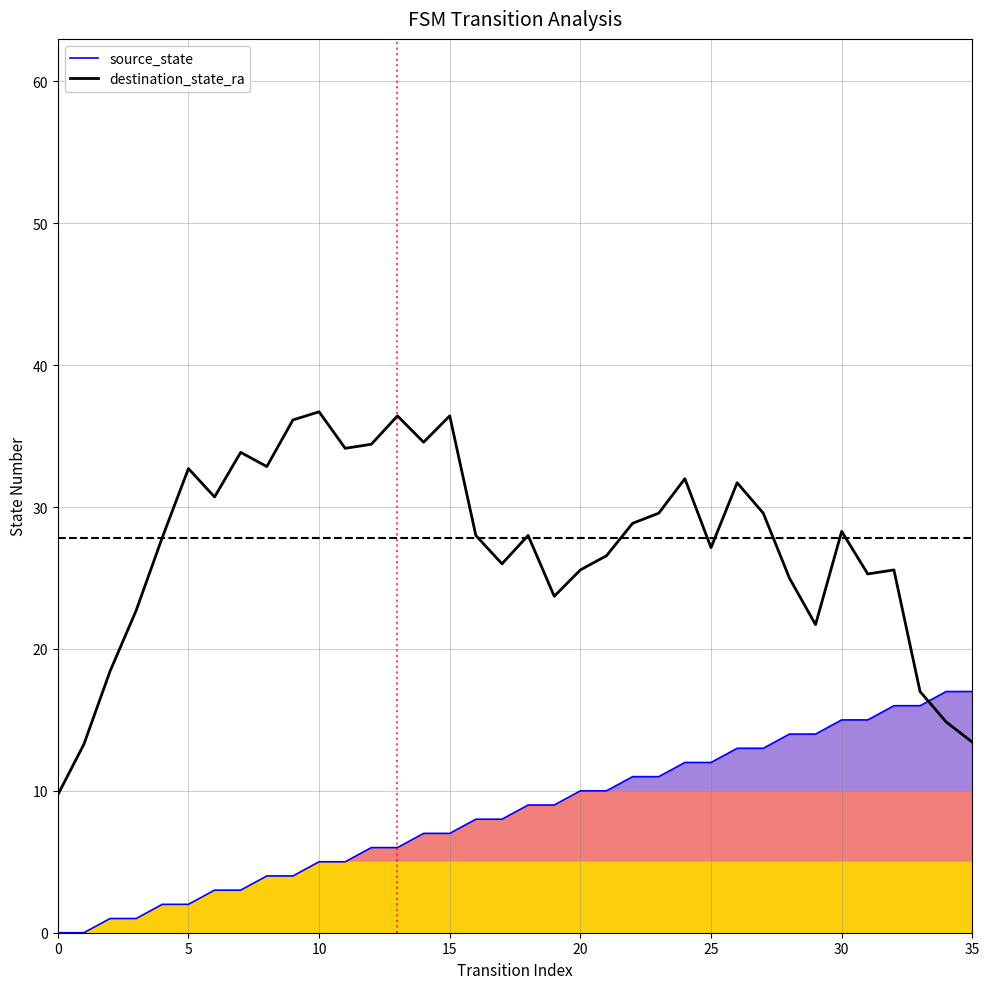

True or false: source_state and destination_state_ra intersect in this chart.

True